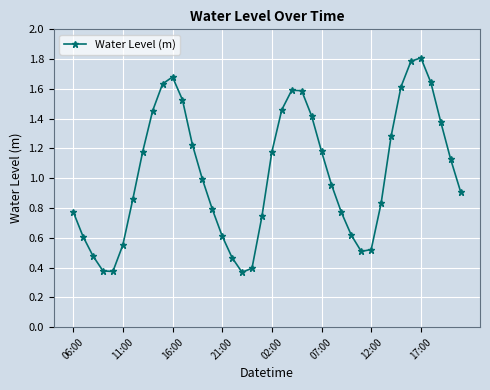

What is the sum of all values?

41.3